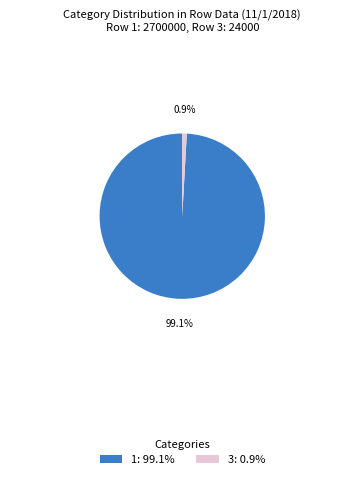

Rank the categories by value from highest to lowest.

1: 99.1%, 3: 0.9%